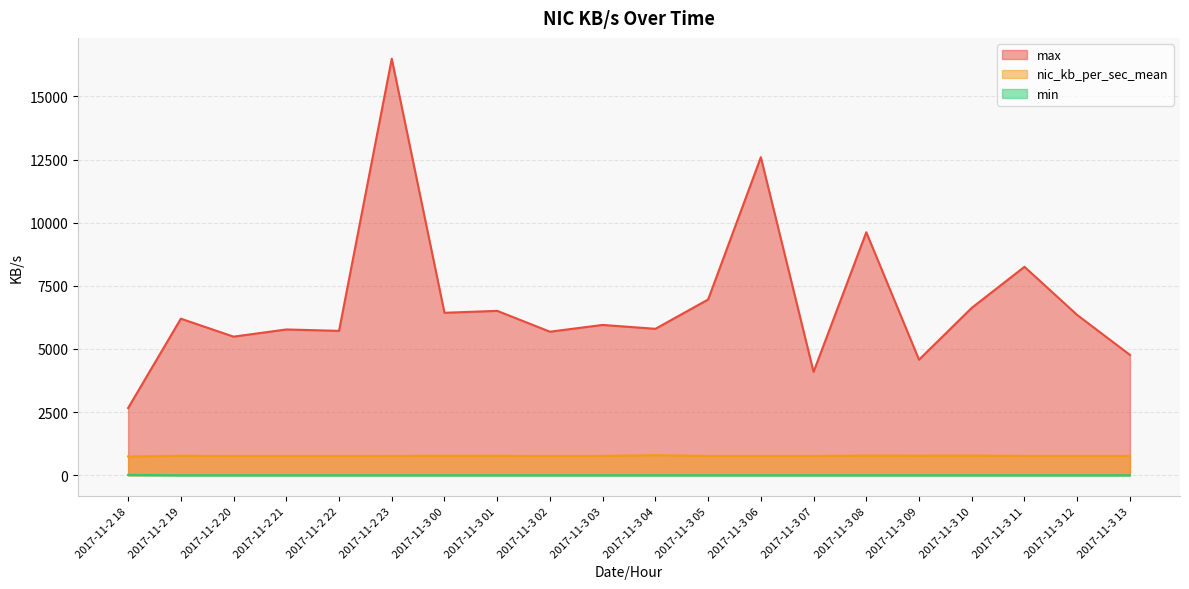

What is the difference between the maximum and second lowest values in the max series?

12402